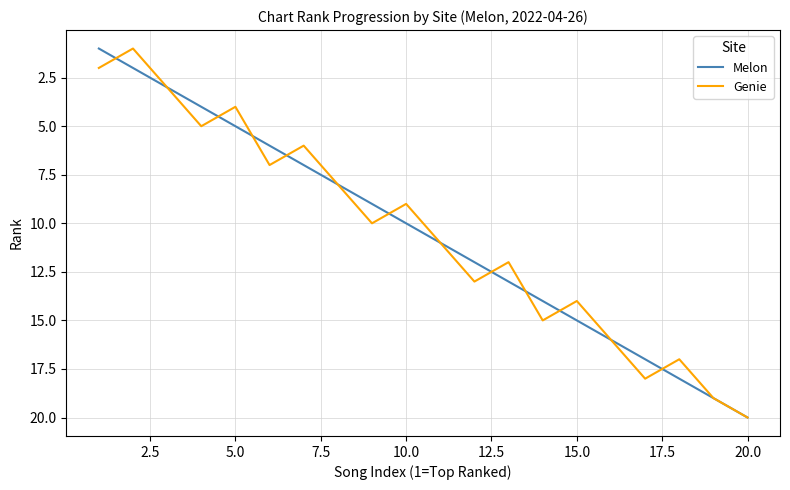

Does the chart have visible grid lines?

Yes